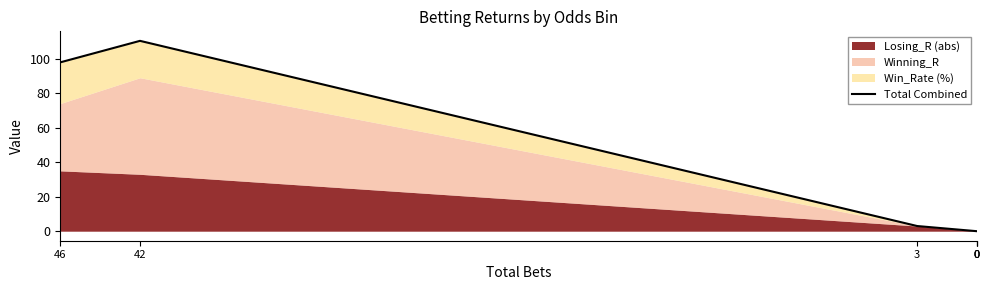

What is the change in value from 46 to 0?

-97.9